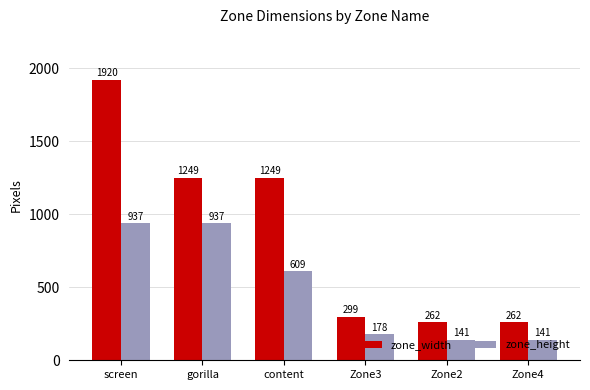

Reading left to right, transcribe all the data shown in this chart.

zone_width: screen=1920	gorilla=1249	content=1249	Zone3=299	Zone2=262	Zone4=262
zone_height: screen=937	gorilla=937	content=609	Zone3=178	Zone2=141	Zone4=141